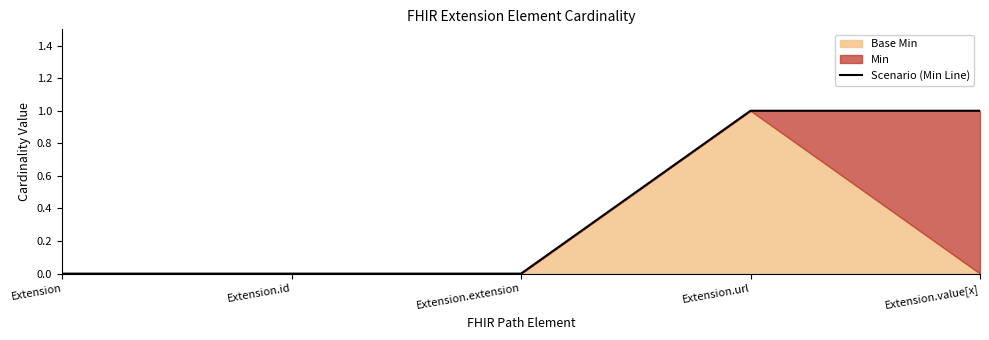

True or false: the data shows 1 at Extension.url.

True